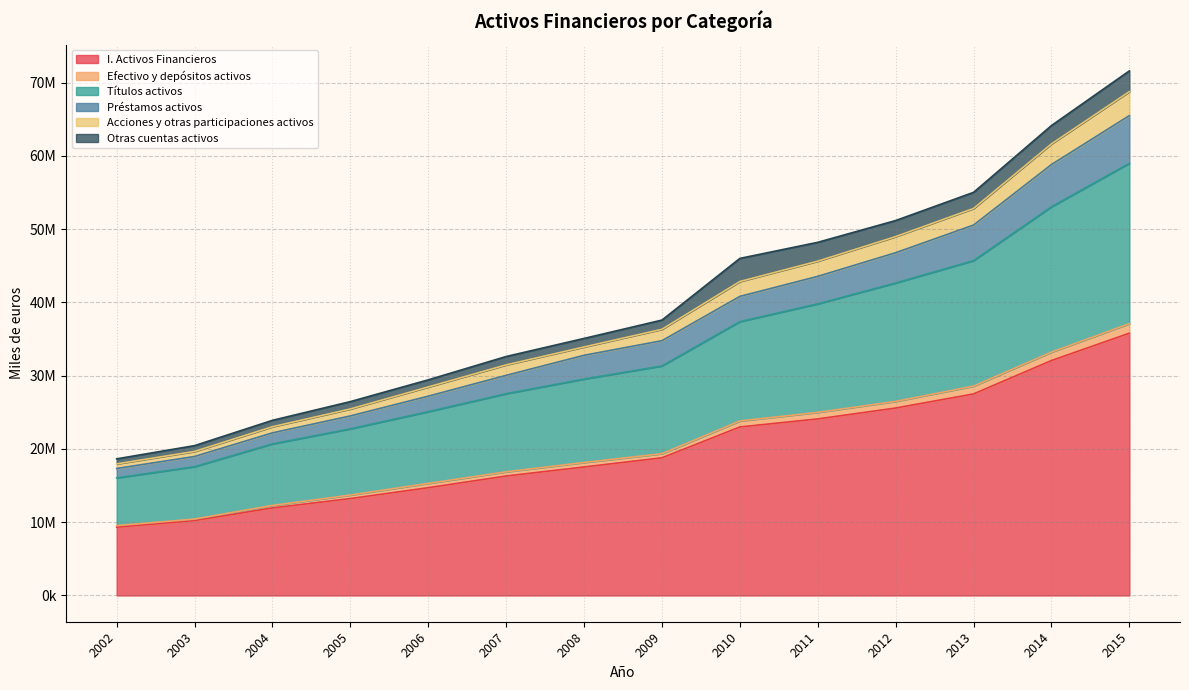

True or false: Efectivo y depósitos activos and I. Activos Financieros cross at least once.

False